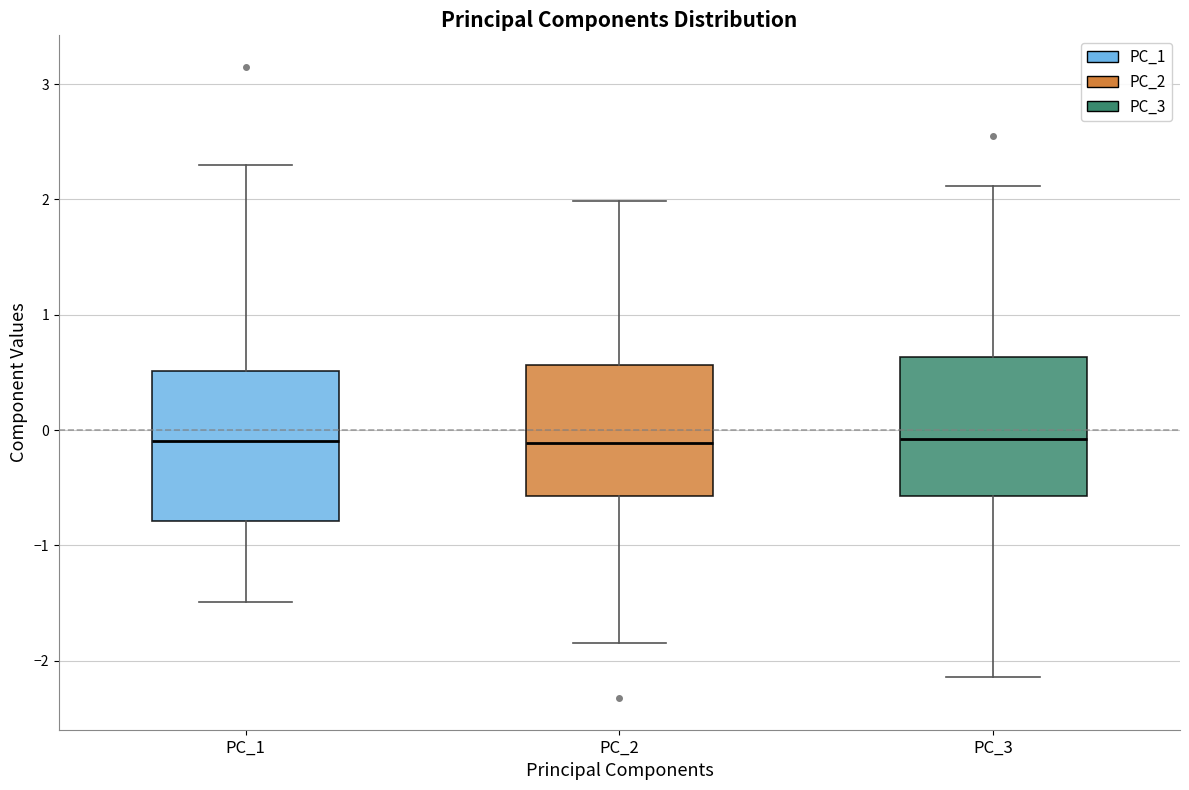

Where does the lower whisker of the box for PC_3 end on the y-axis? The values are not printed on the chart, so give them approximately, as read against the axis.

-2.1